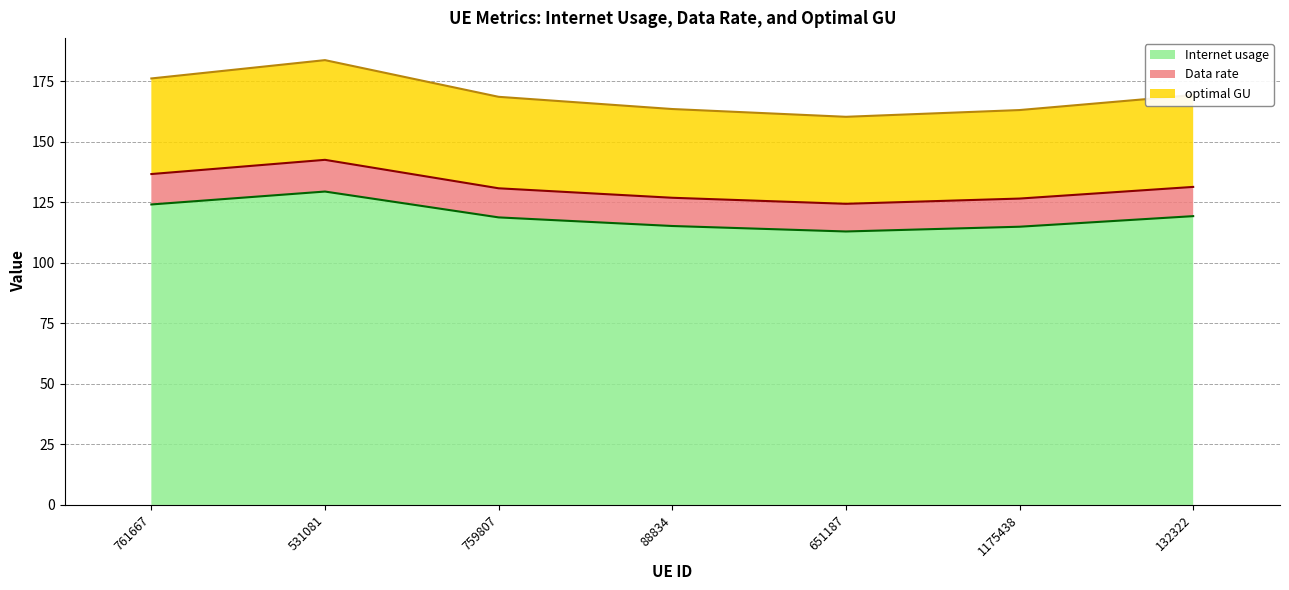

Between 531081 and 88834, which is larger?

531081